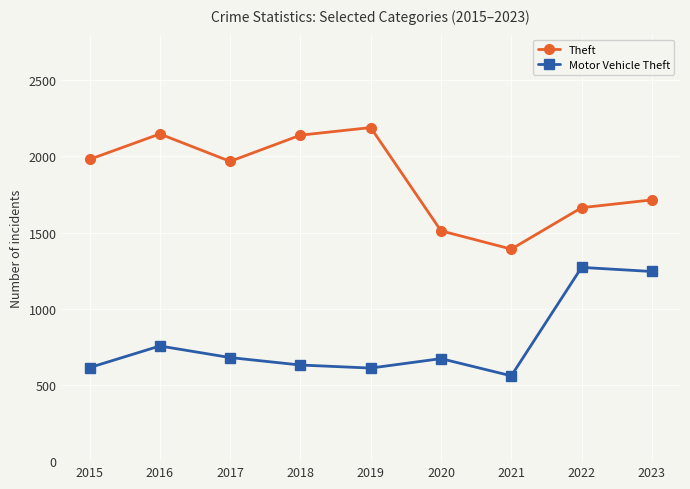

What is the value of the Motor Vehicle Theft point at the 4th from the left?

631